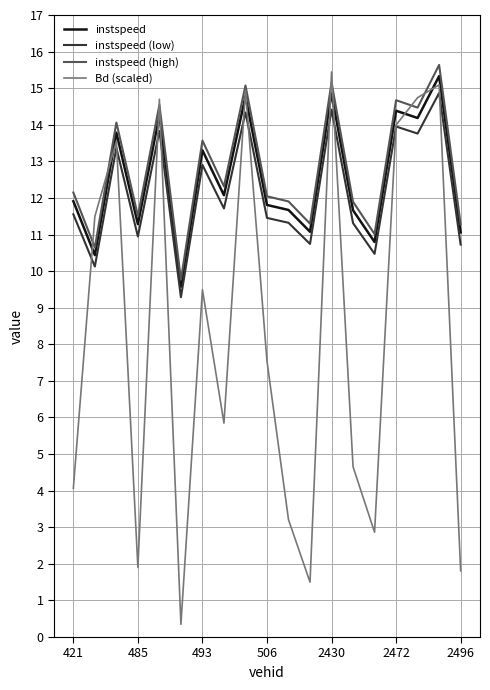

What is the maximum value for instspeed (high)?

15.6